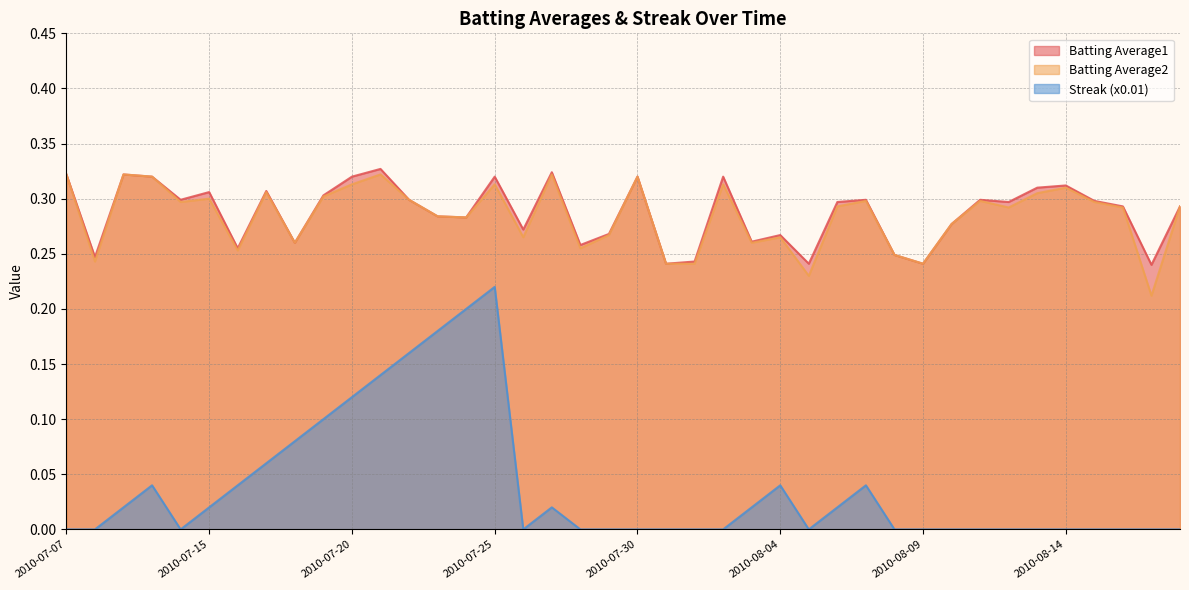

How many Batting Average1 values are between 0 and 1?

40